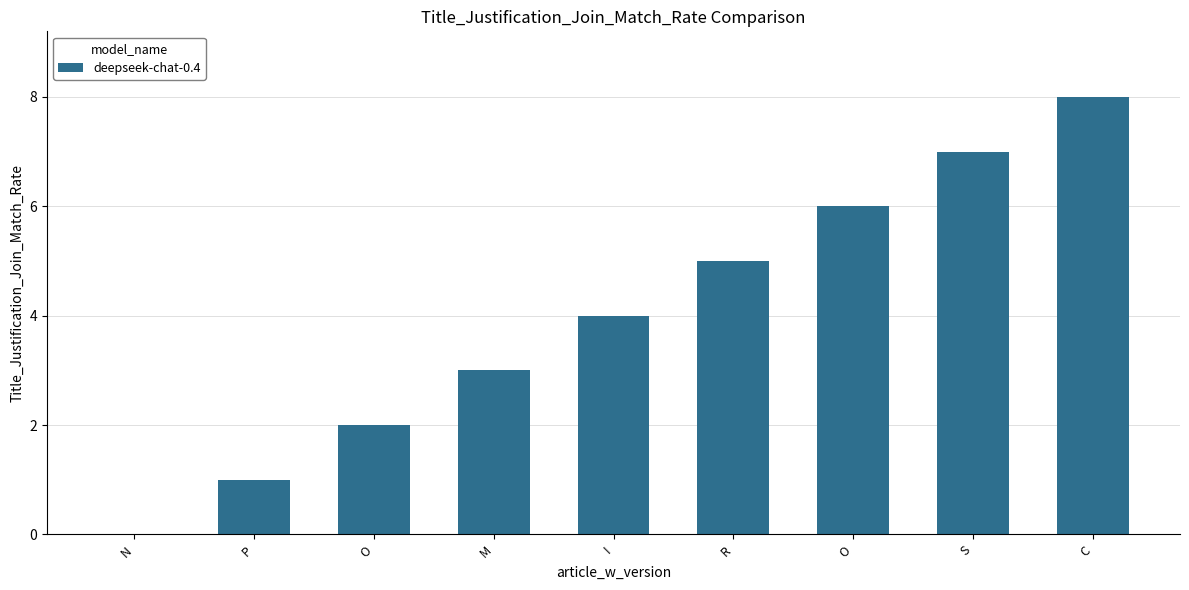

Count the number of categories in the chart.

9